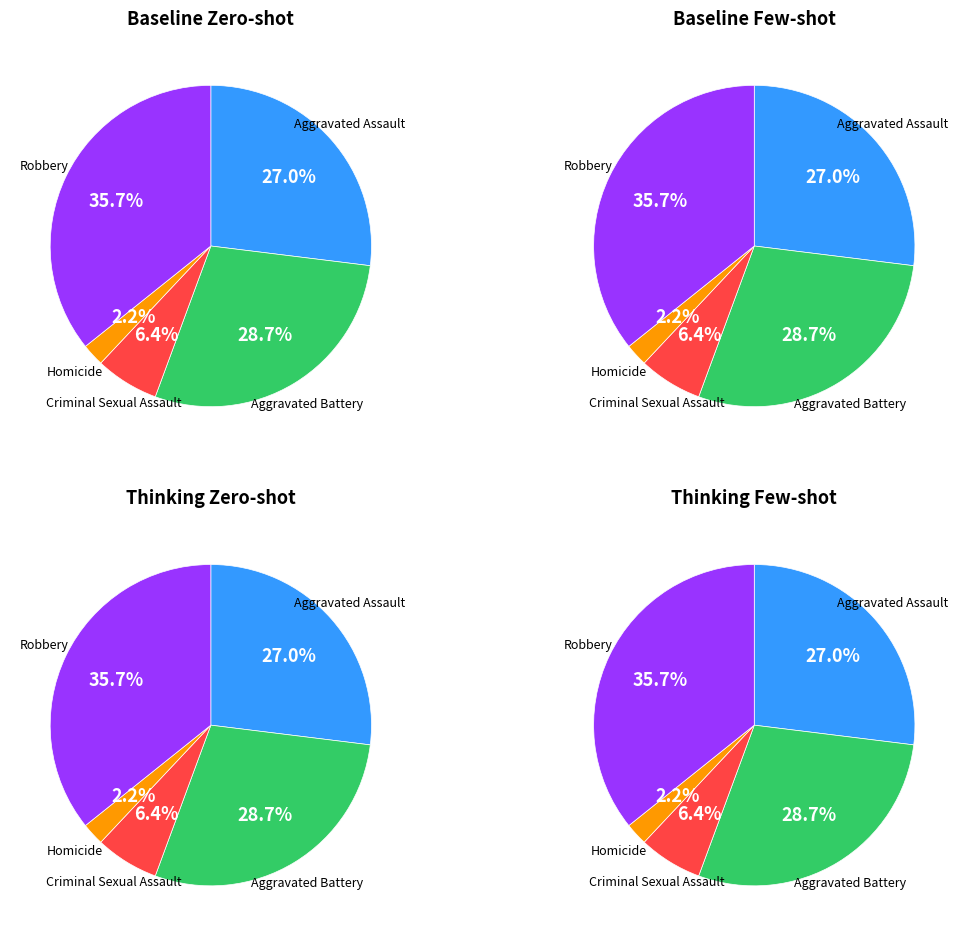

To the nearest percent, what percentage of the pie is Aggravated Battery?

29%